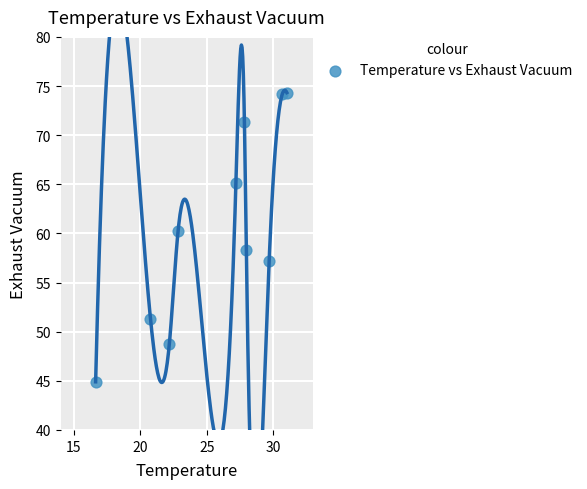

What is the range of X values (max minus min)?

14.4